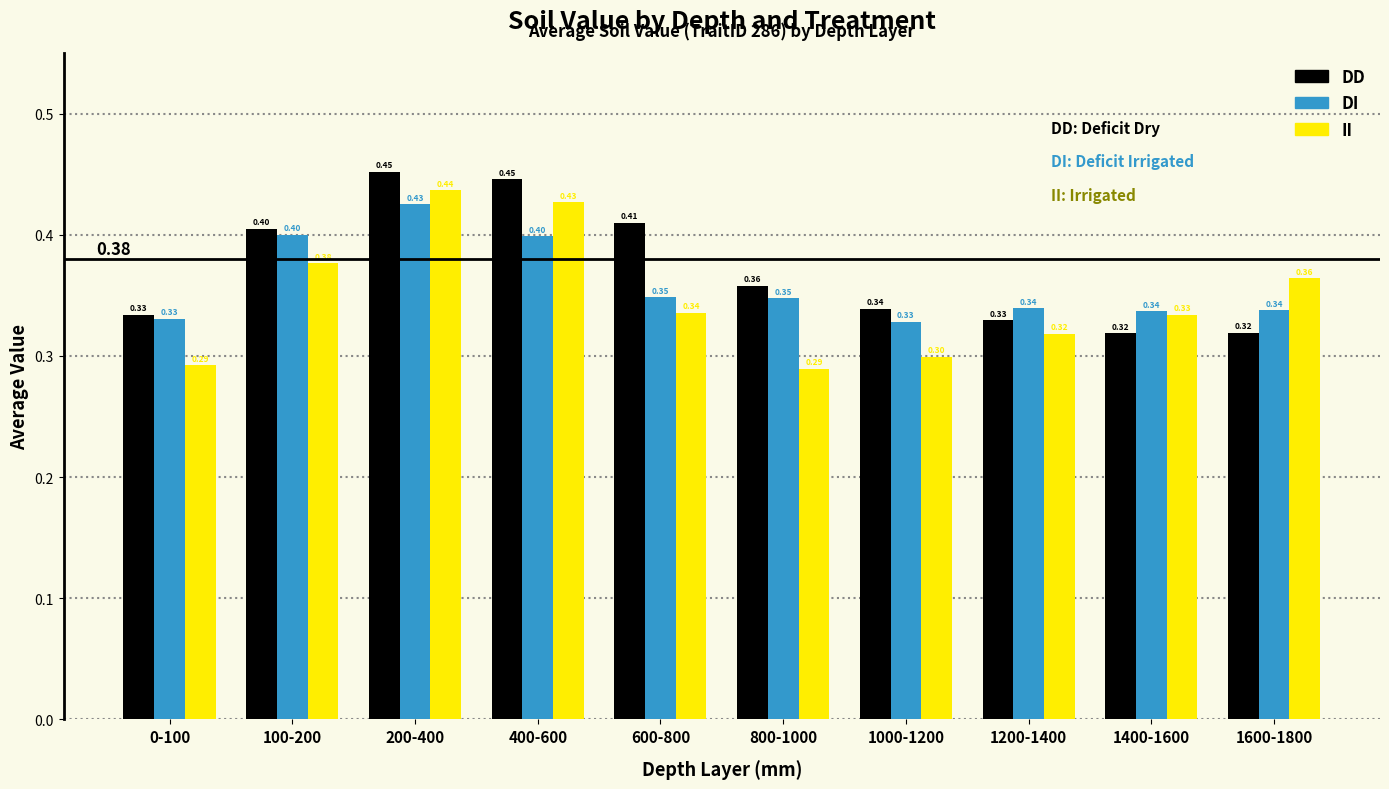

What is the total value across all series at 400-600?

1.3